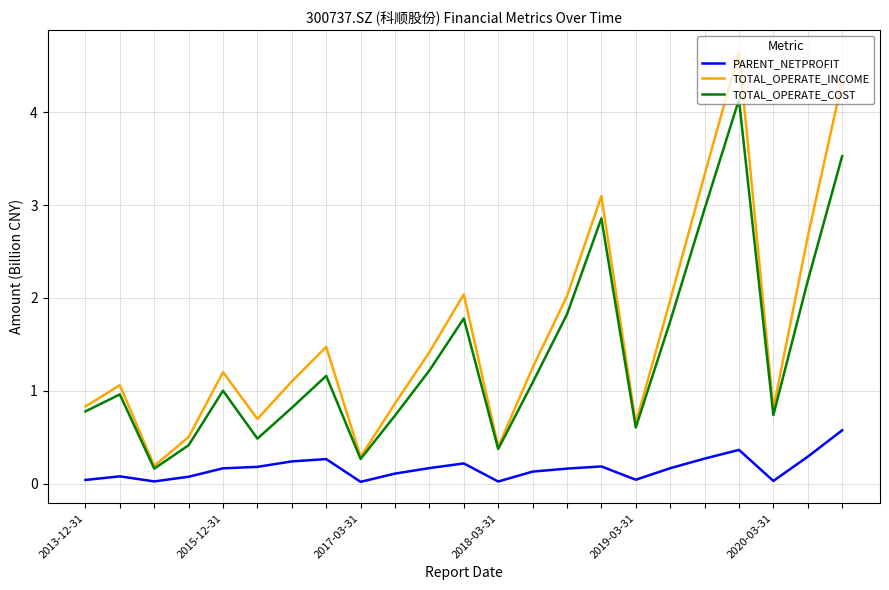

What are all the series names shown in the legend?

PARENT_NETPROFIT, TOTAL_OPERATE_INCOME, TOTAL_OPERATE_COST